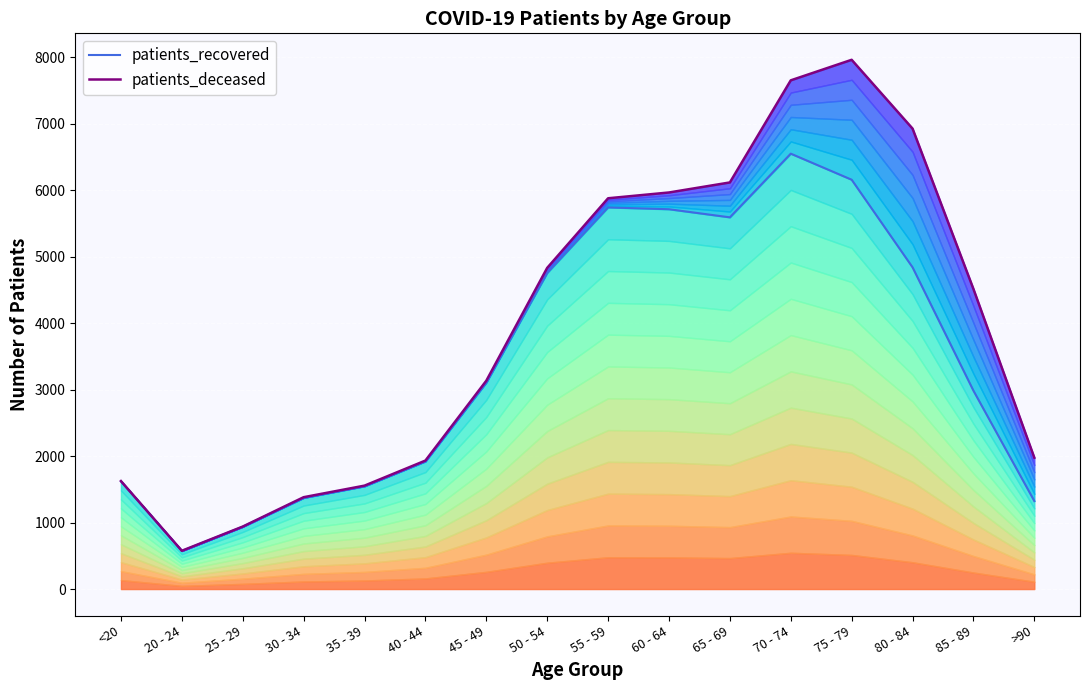

What is the value of the patients_deceased point at the 9th from the left?

5879